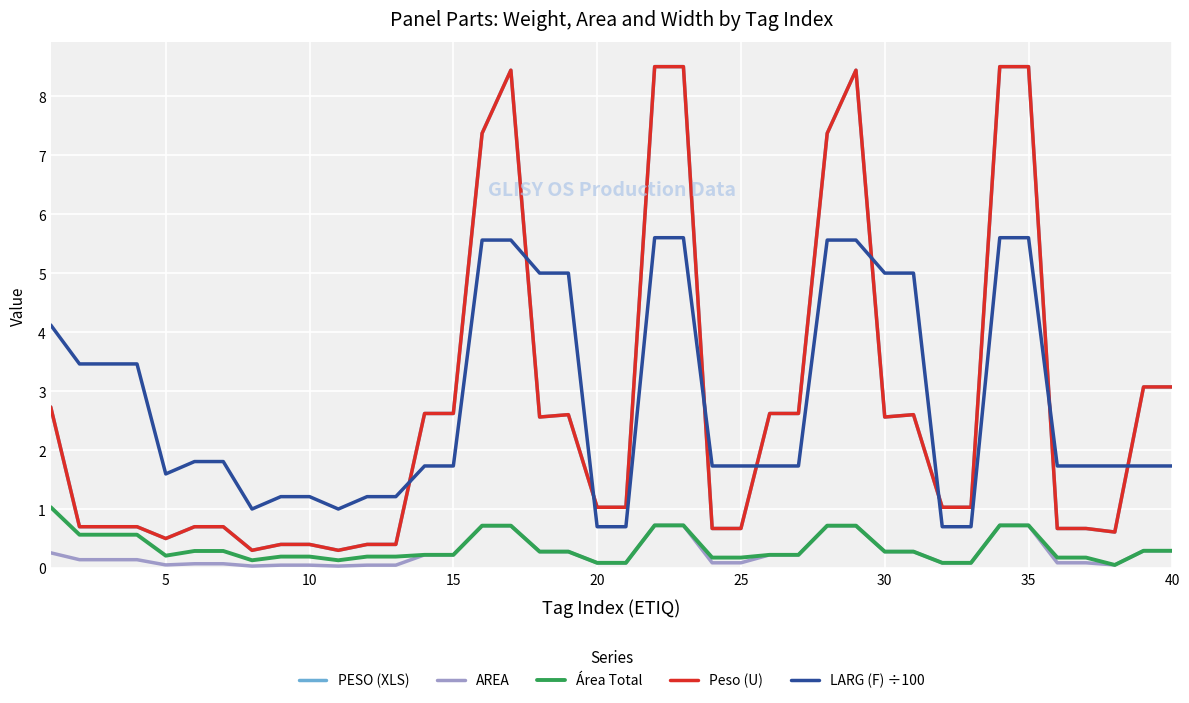

Is this an area chart (filled region under the line)?

No